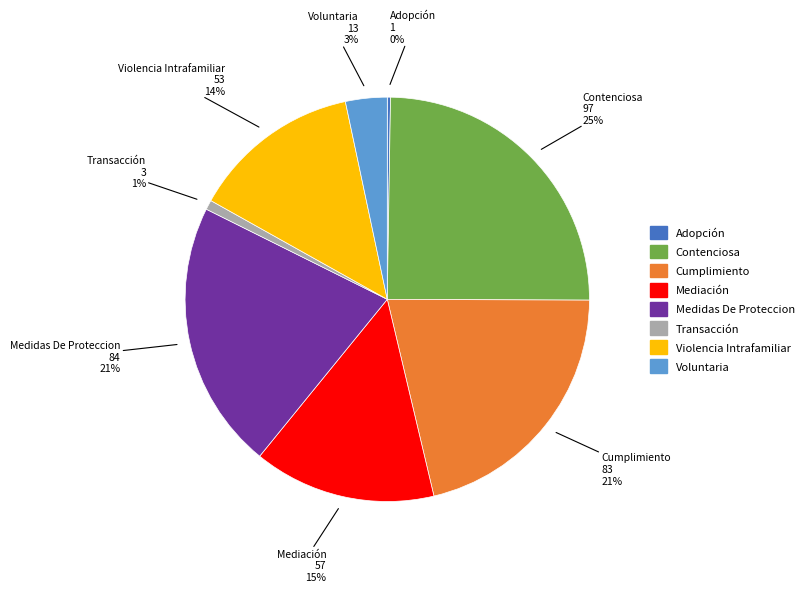

Between Contenciosa and Violencia Intrafamiliar, which is larger?

Contenciosa